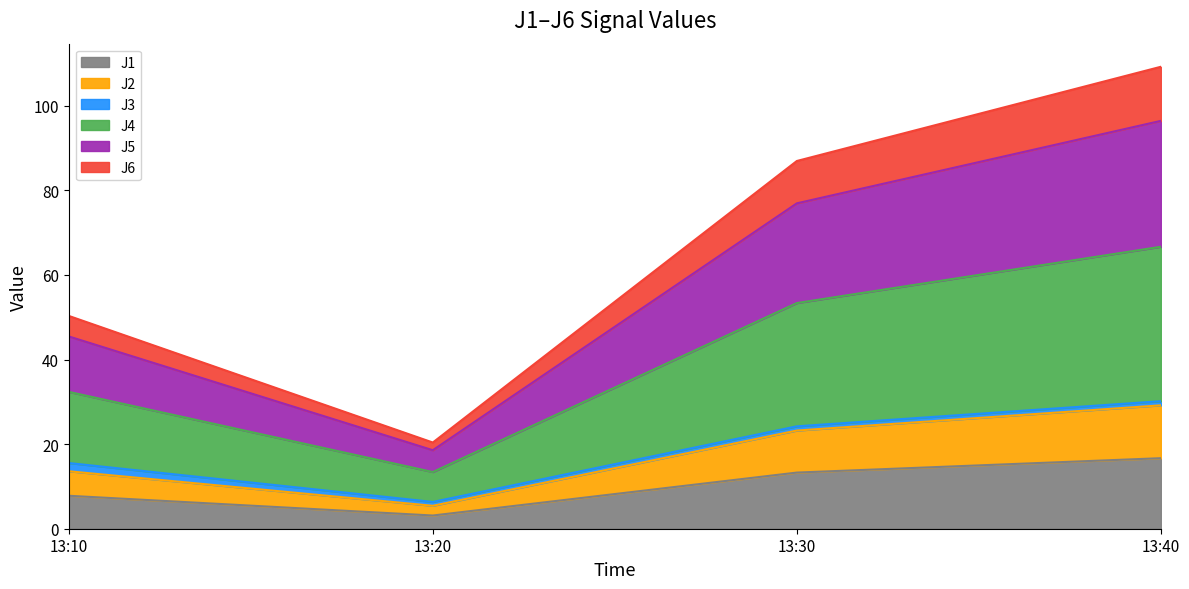

The J5 series shows 14.5 at 13:10. True or false?

False